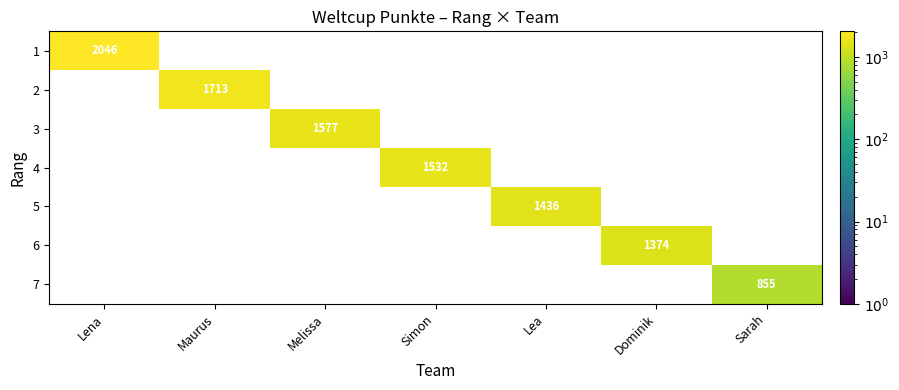

How many categories are shown in the chart?

7